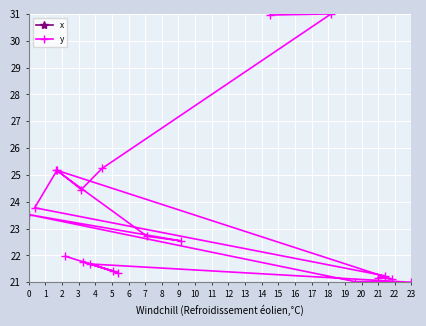

Which category has the highest value across all series?

23